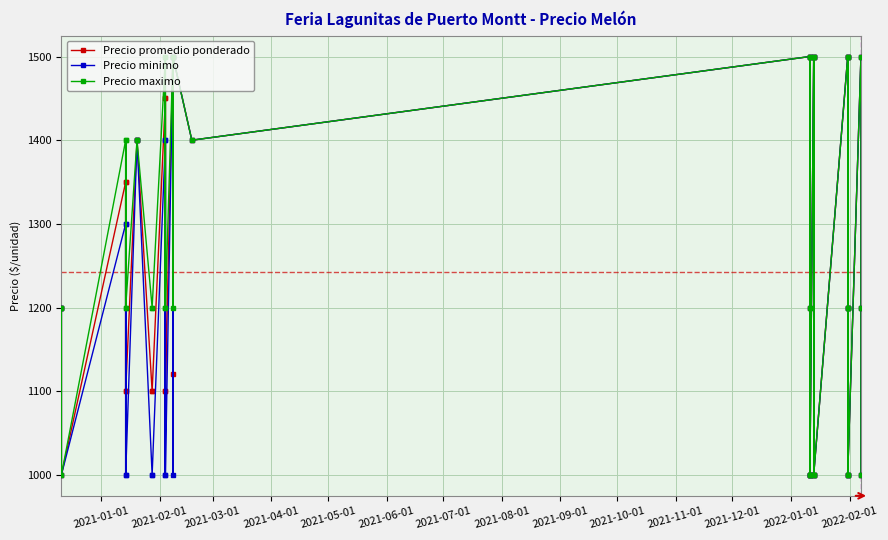

True or false: Precio minimo and Precio maximo cross at least once.

False